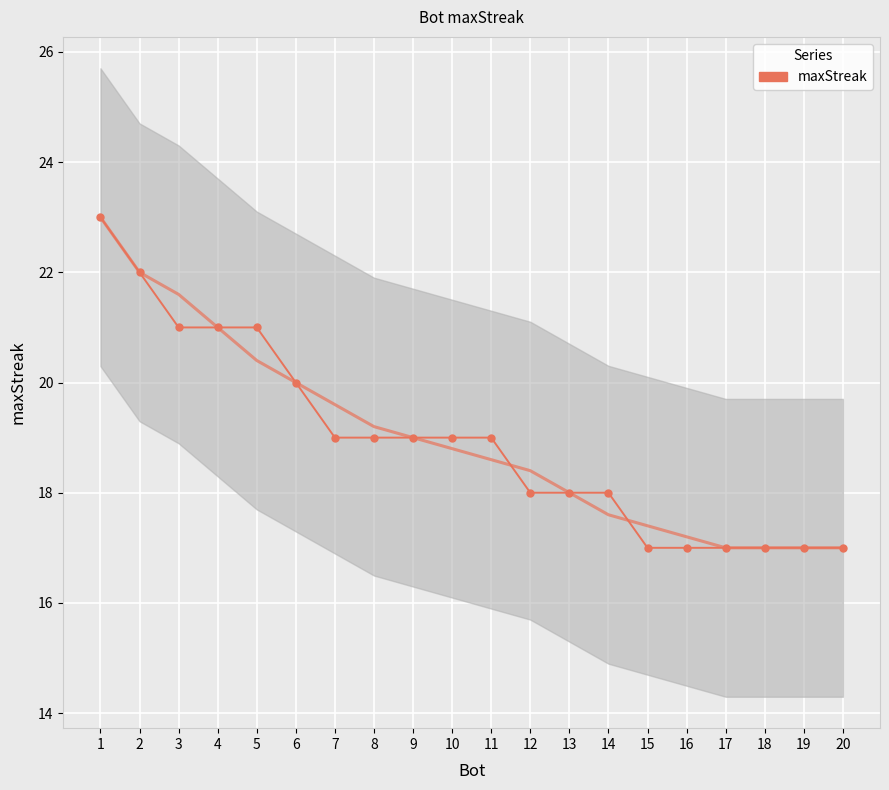

Which category has the highest value across all series?

1